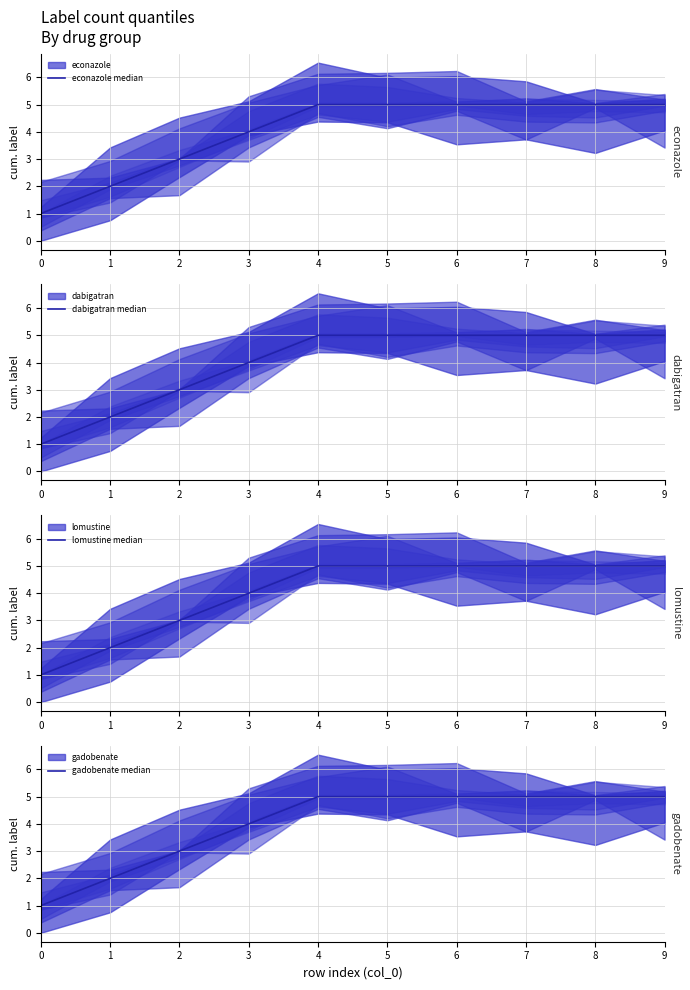

Which has a higher value, 8 or 2?

8